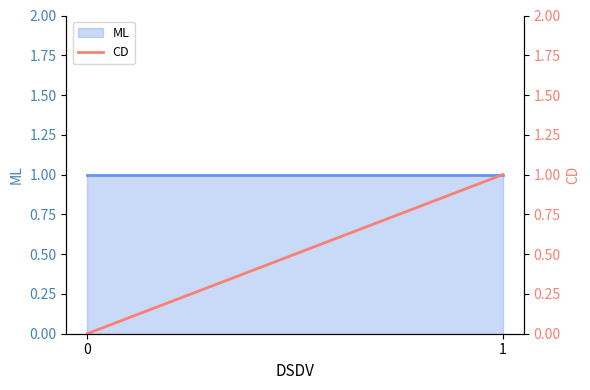

How many values are between 0 and 1?

2